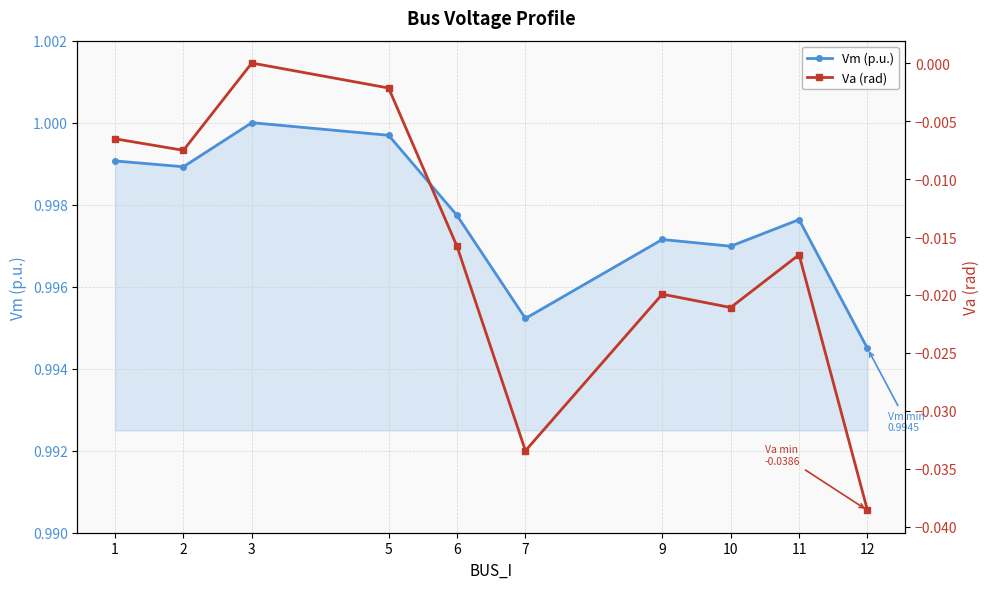

Is it true that Va (rad) equals -0.0 at 11?

True